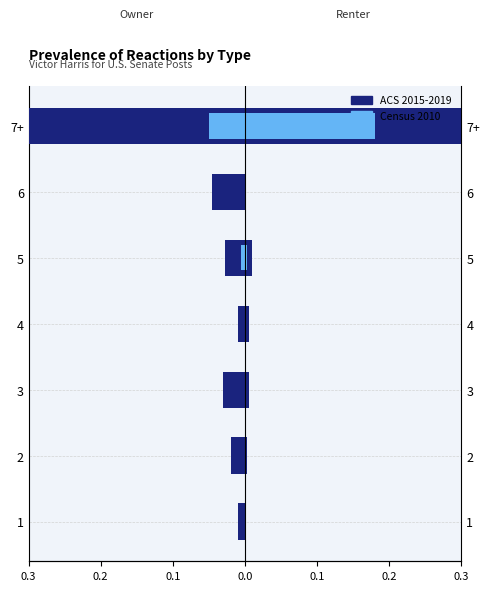

Which has a higher value, 7+ or 2?

2